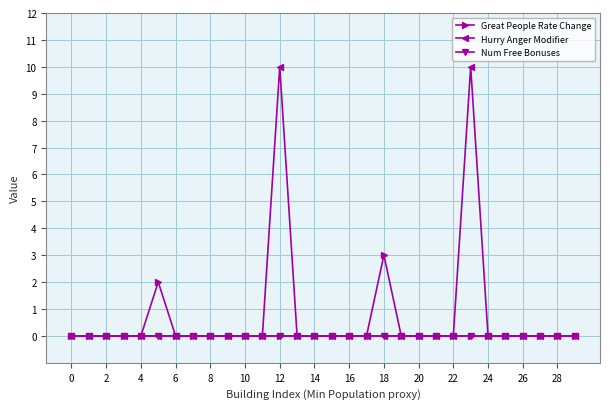

List the series in order of their peak value, lowest first.

Num Free Bonuses, Great People Rate Change, Hurry Anger Modifier